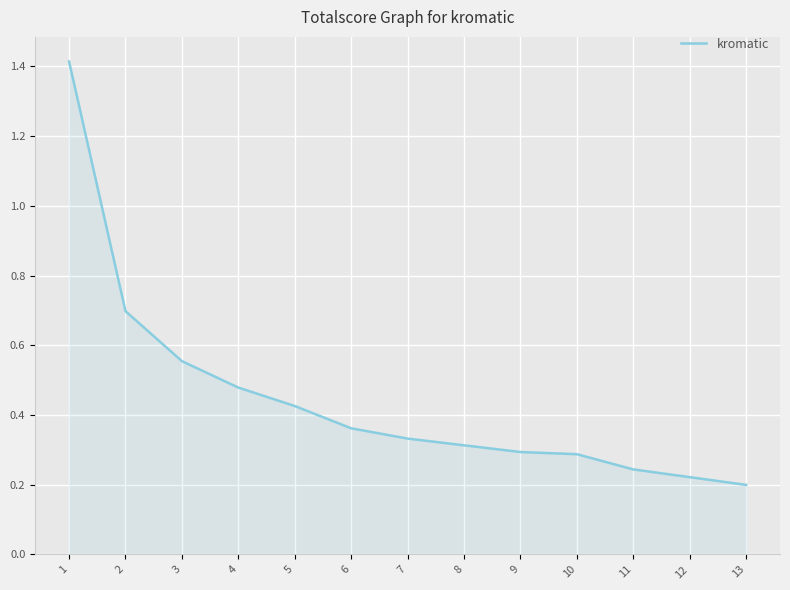

Count the values in the range 0 to 1.

12